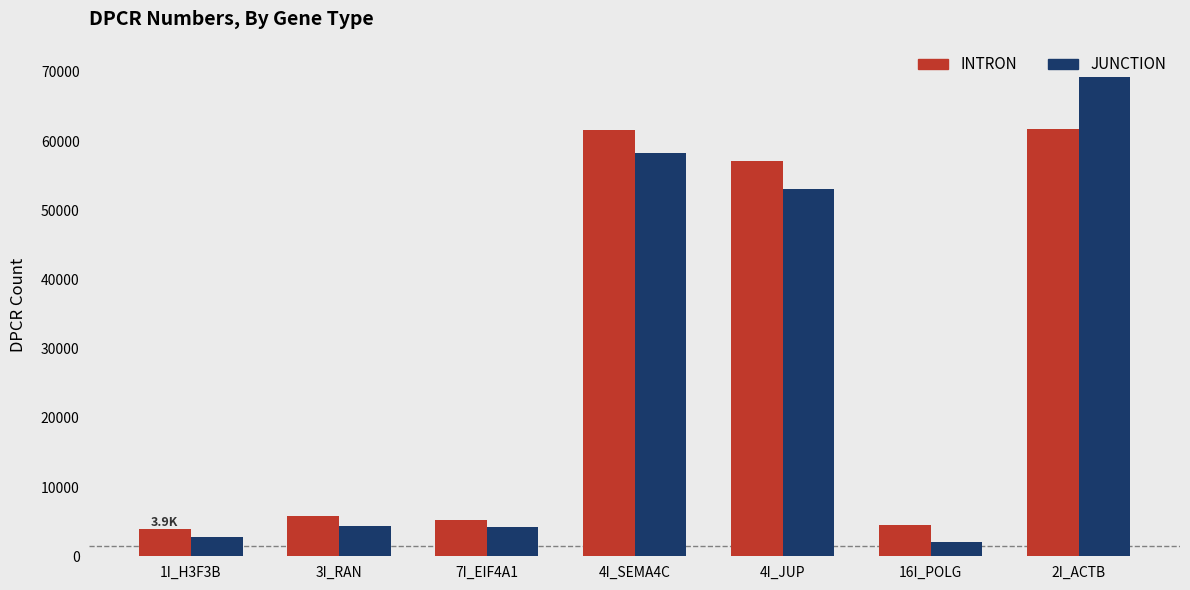

The INTRON series shows 8430.0 at 3I_RAN. True or false?

False